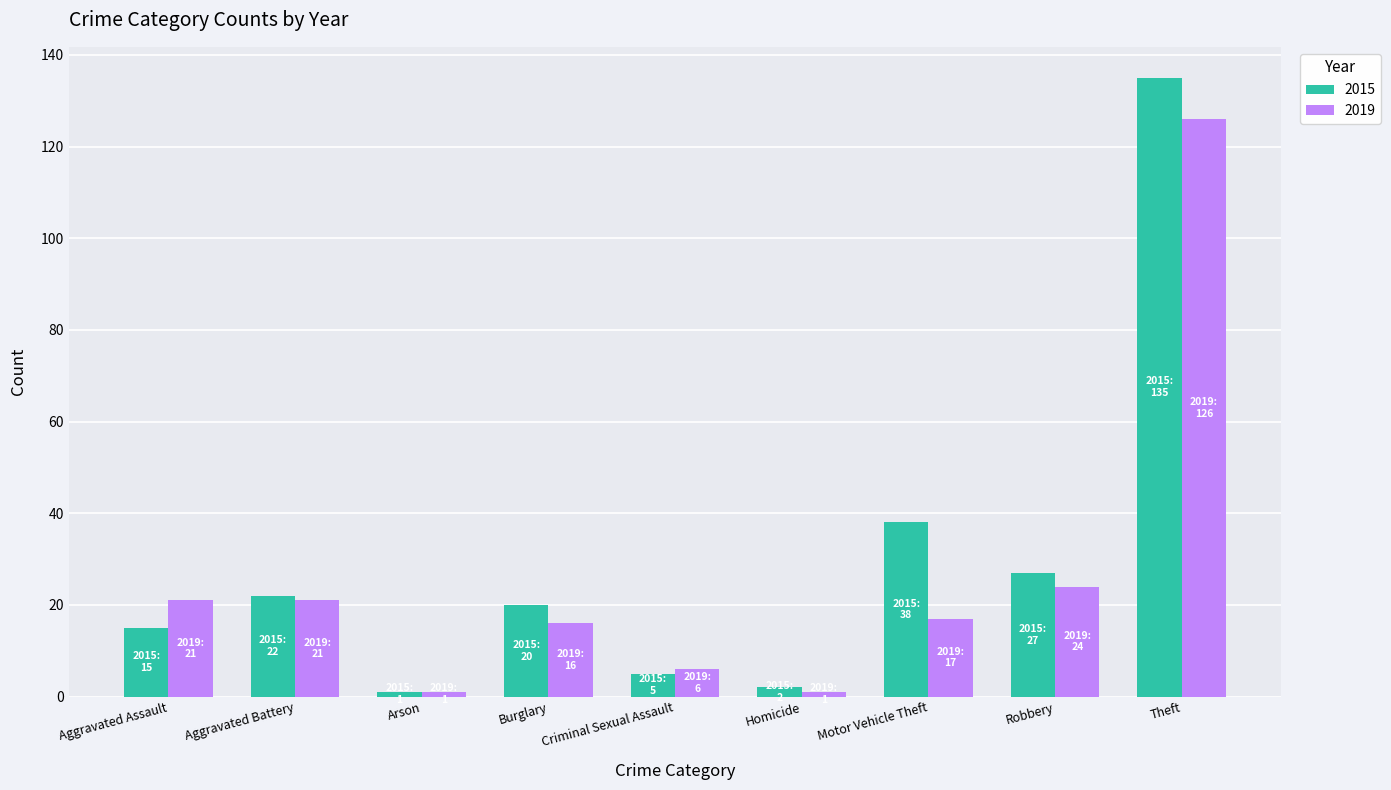

Rank the series at Theft from highest to lowest value.

2015, 2019